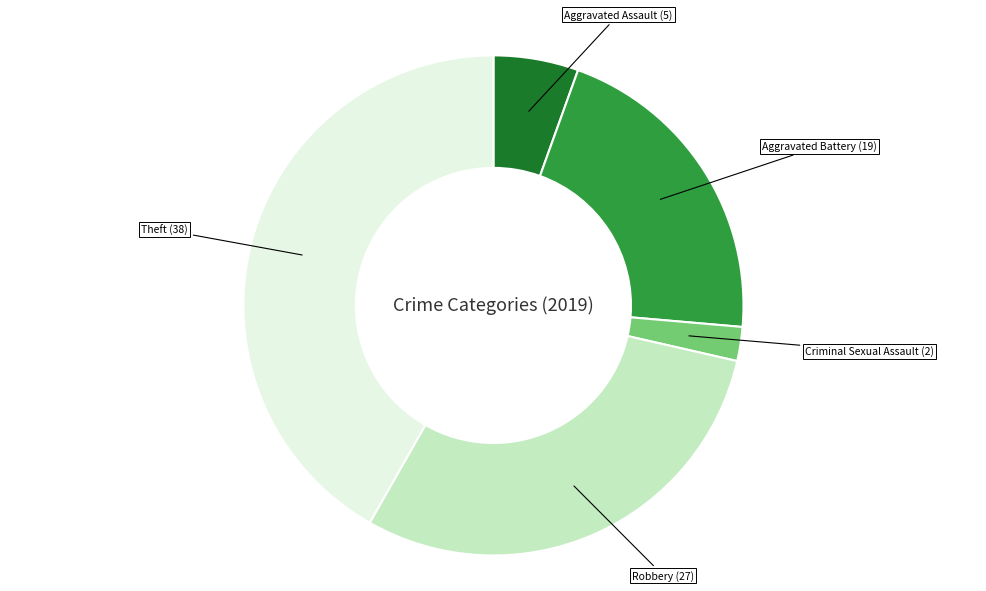

Is there a majority slice in this chart?

No